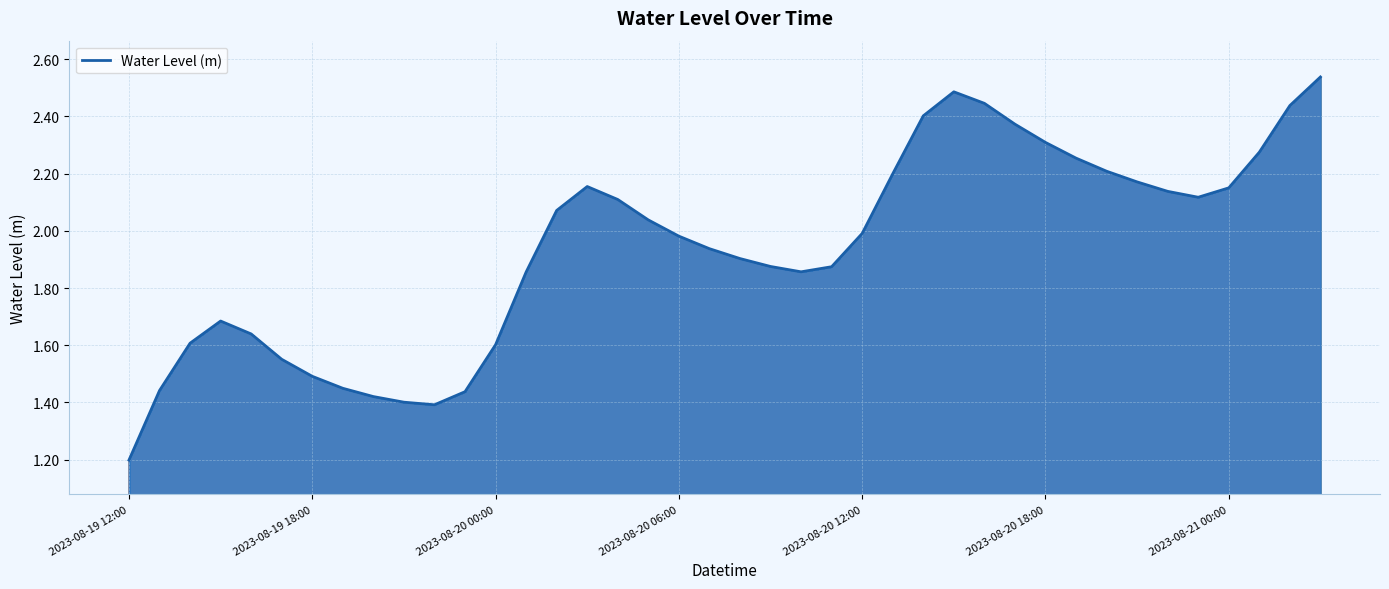

What is the difference between the maximum and minimum values?

1.3